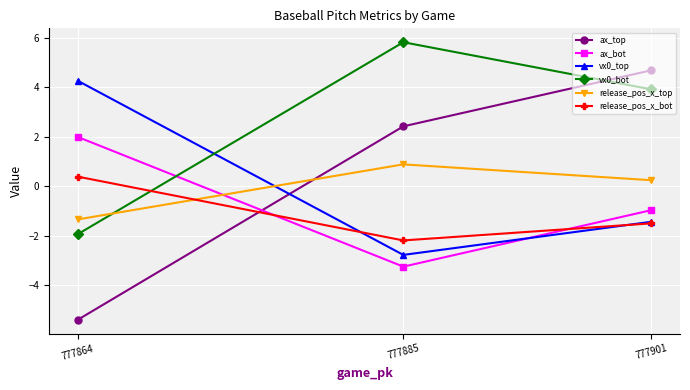

Between 777901 and 777885, which is larger?

777901